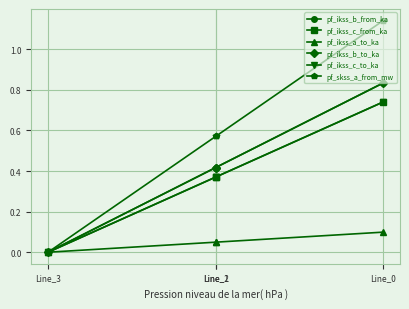

The value of pf_ikss_c_to_ka at Line_0 is 1.1. True or false?

False